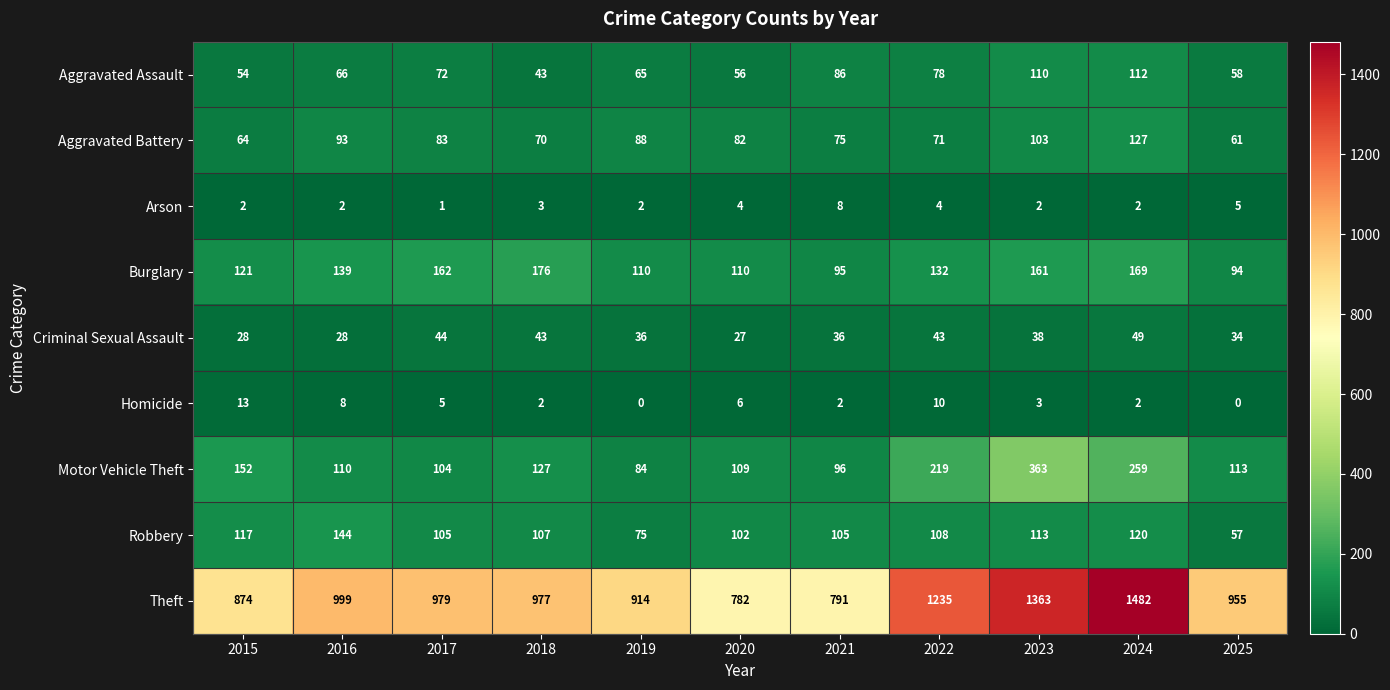

How many series are shown in this chart?

9